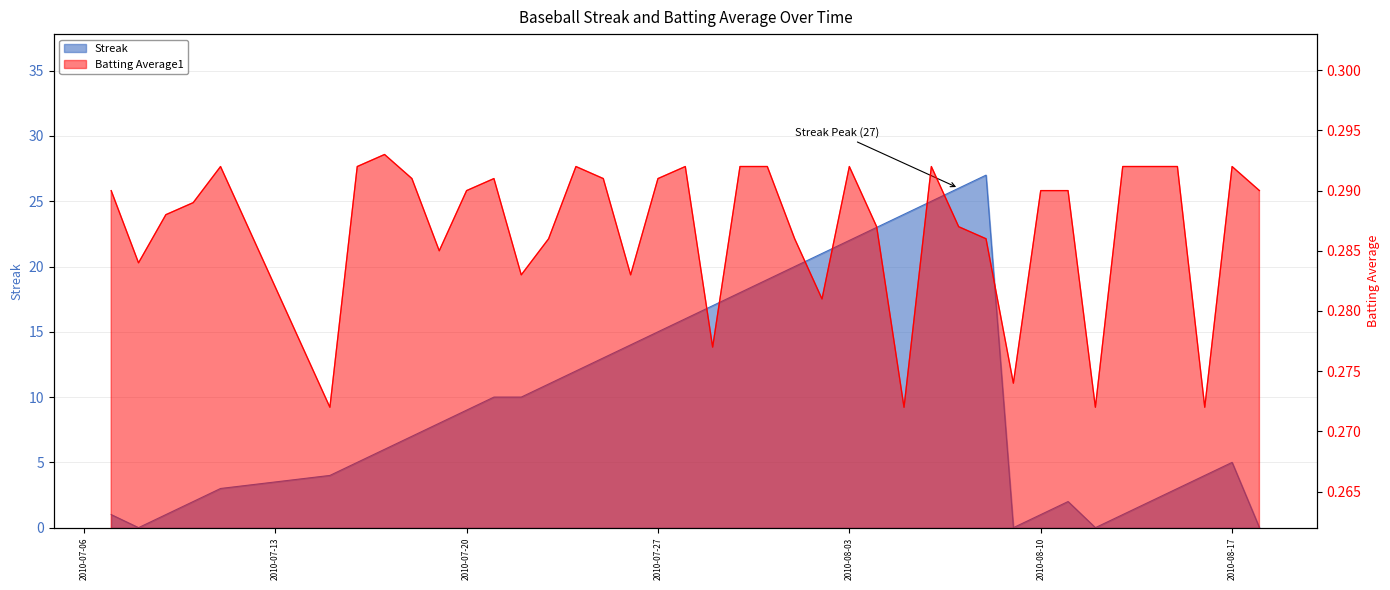

Which series ends up on top after the final intersection of Batting Average1 and Streak?

Batting Average1